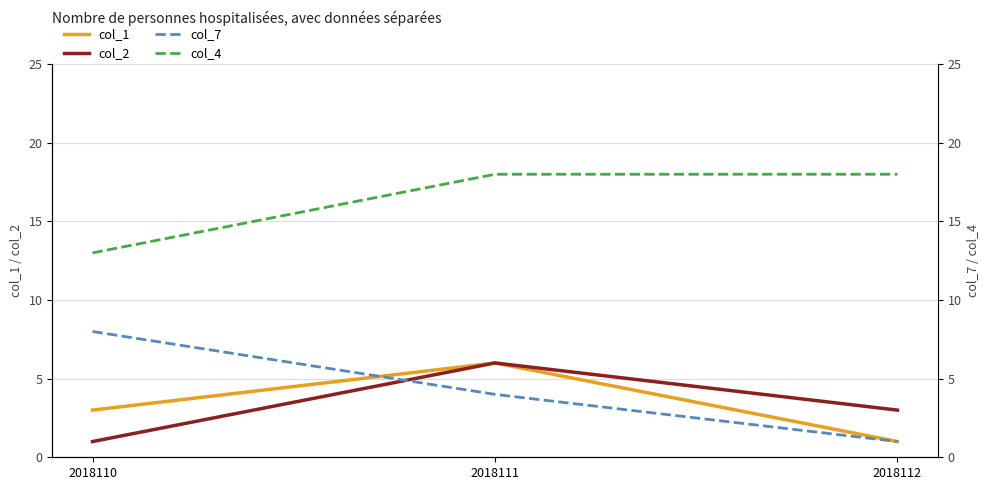

Where is col_1 nearest to the value 3?

2018110